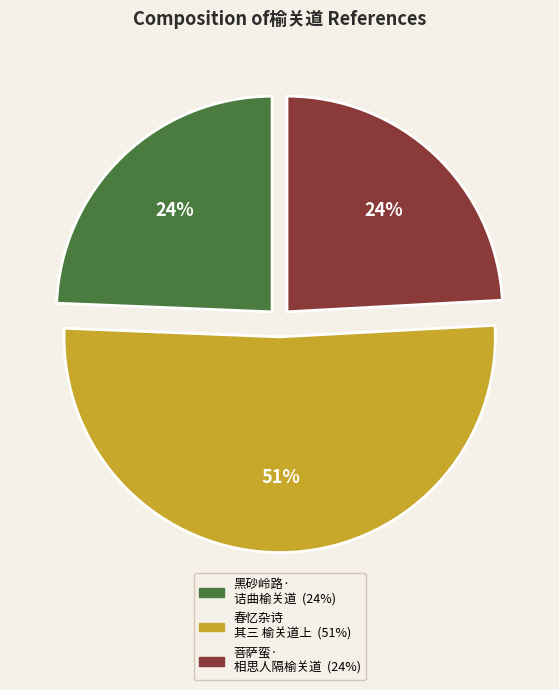

To the nearest percent, what is the average slice percentage?

33%